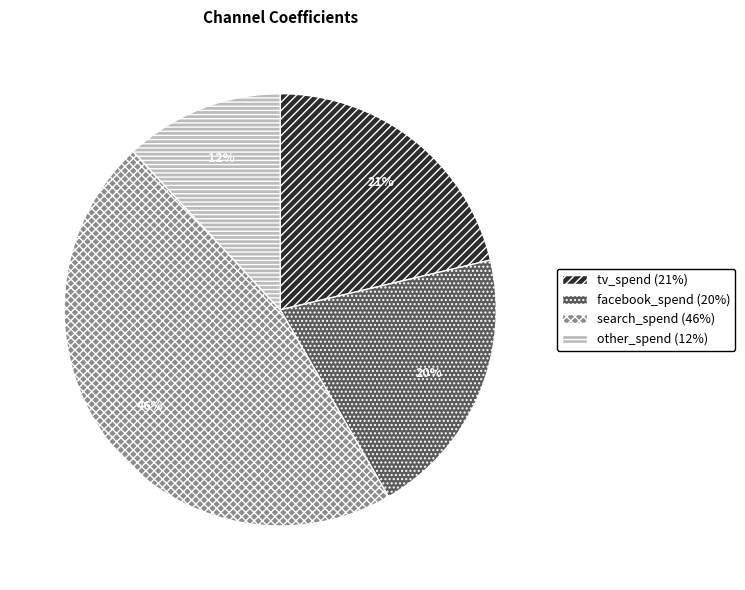

How many slices are in this pie chart?

4